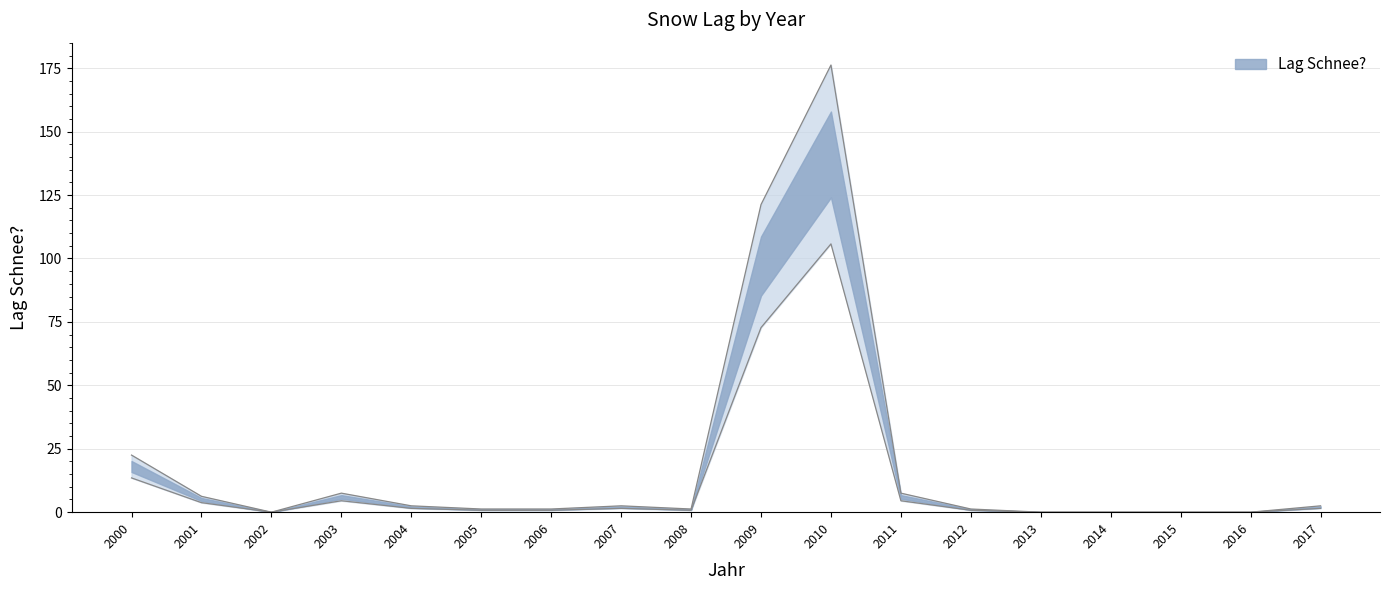

Reading left to right, transcribe all the data shown in this chart.

2000=22.5	2001=6.2	2002=0.0	2003=7.5	2004=2.5	2005=1.2	2006=1.2	2007=2.5	2008=1.2	2009=121.2	2010=176.2	2011=7.5	2012=1.2	2013=0.0	2014=0.0	2015=0.0	2016=0.0	2017=2.5